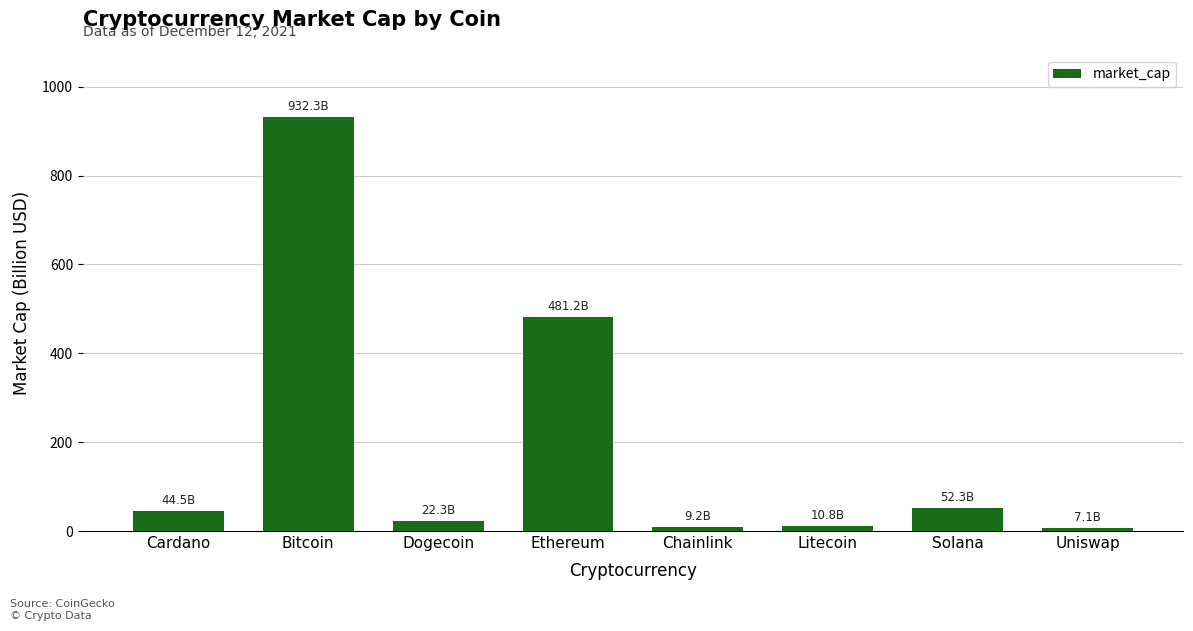

What is the sum of all values?

1559.8